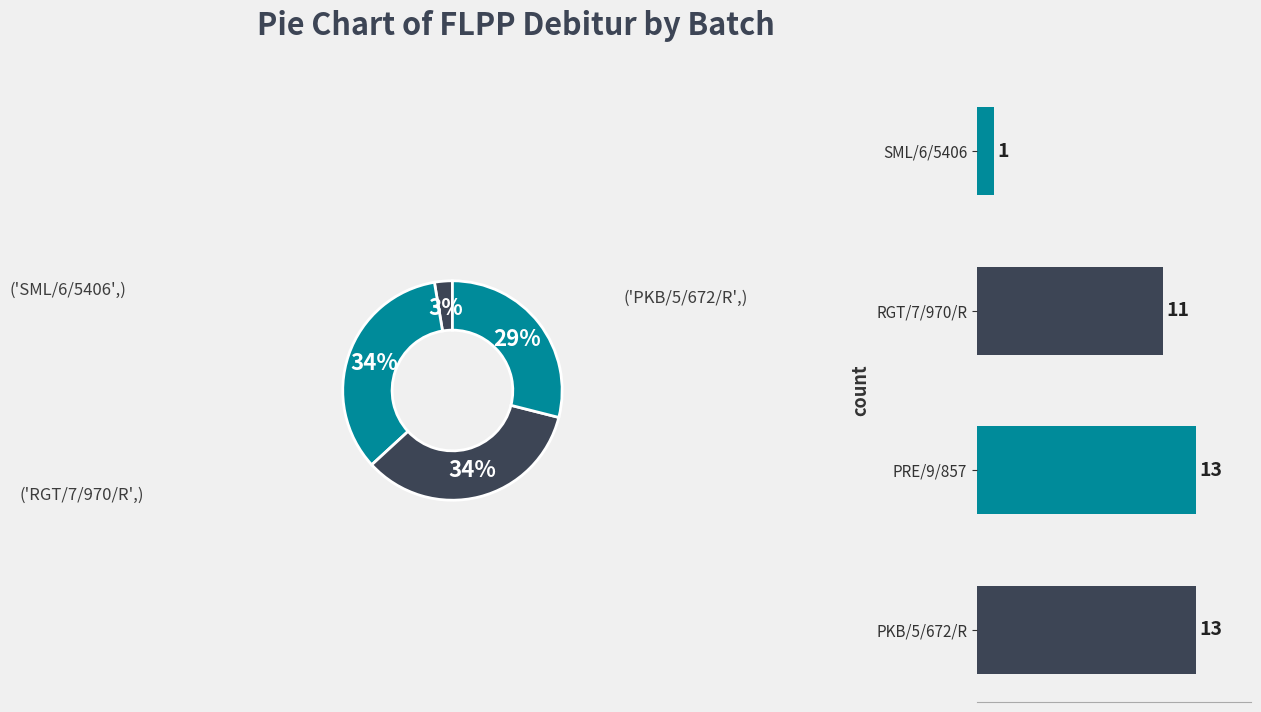

Does PRE/9/857 account for over 50% of the chart?

No